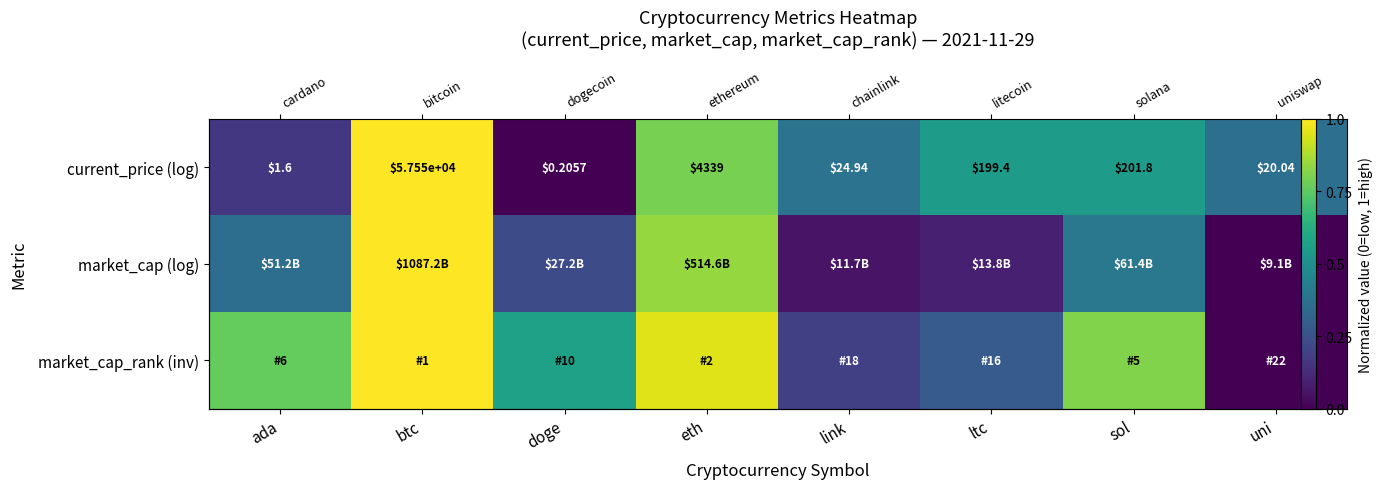

List the labels in order of market_cap (log) value, smallest first.

uni, link, ltc, doge, ada, sol, eth, btc